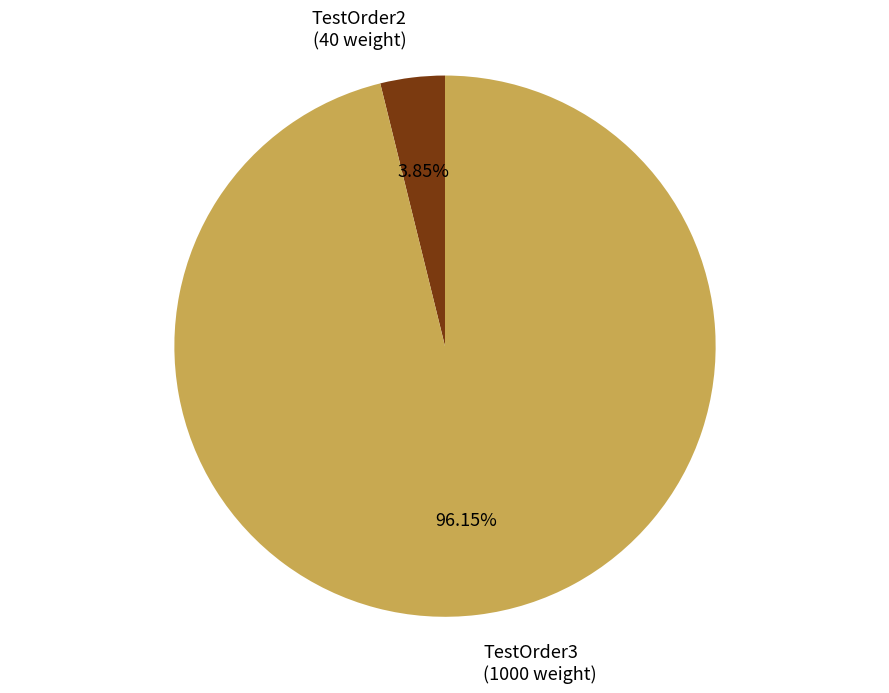

Combined, what portion of the pie is TestOrder2 and TestOrder3?

100.0%